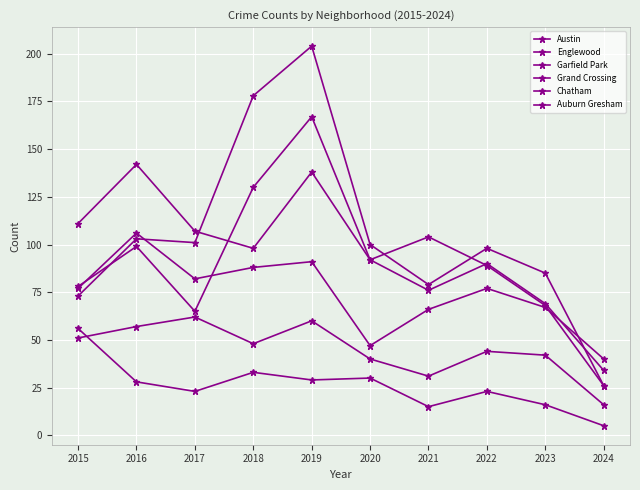

Is the value of Englewood at 2018 greater than the value of Austin at 2018?

No